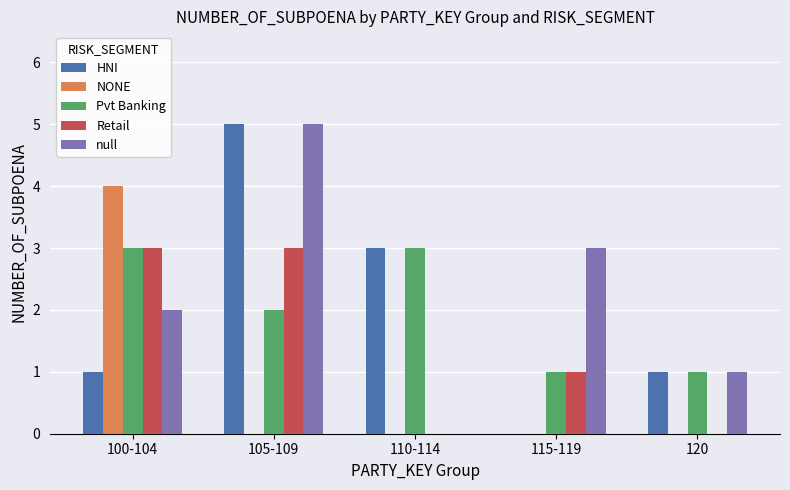

Reading right to left, extract all data points from this chart.

HNI: 1	0	3	5	1
NONE: 0	0	0	0	4
Pvt Banking: 1	1	3	2	3
Retail: 0	1	0	3	3
null: 1	3	0	5	2